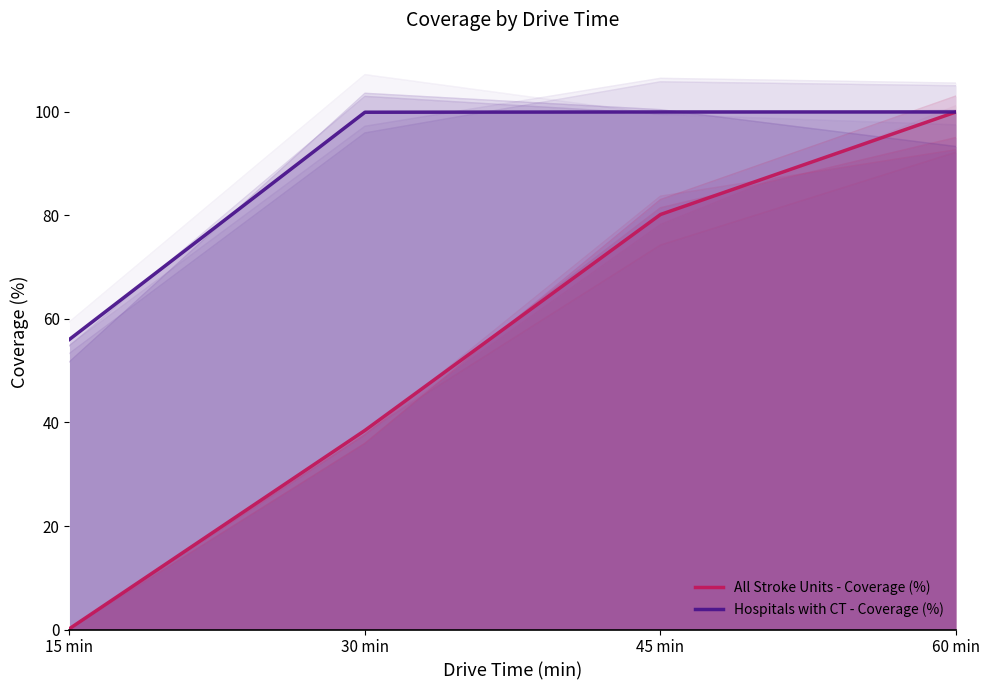

What is the value of the Hospitals with CT - Coverage (%) point at the 4th from the left?

100.0